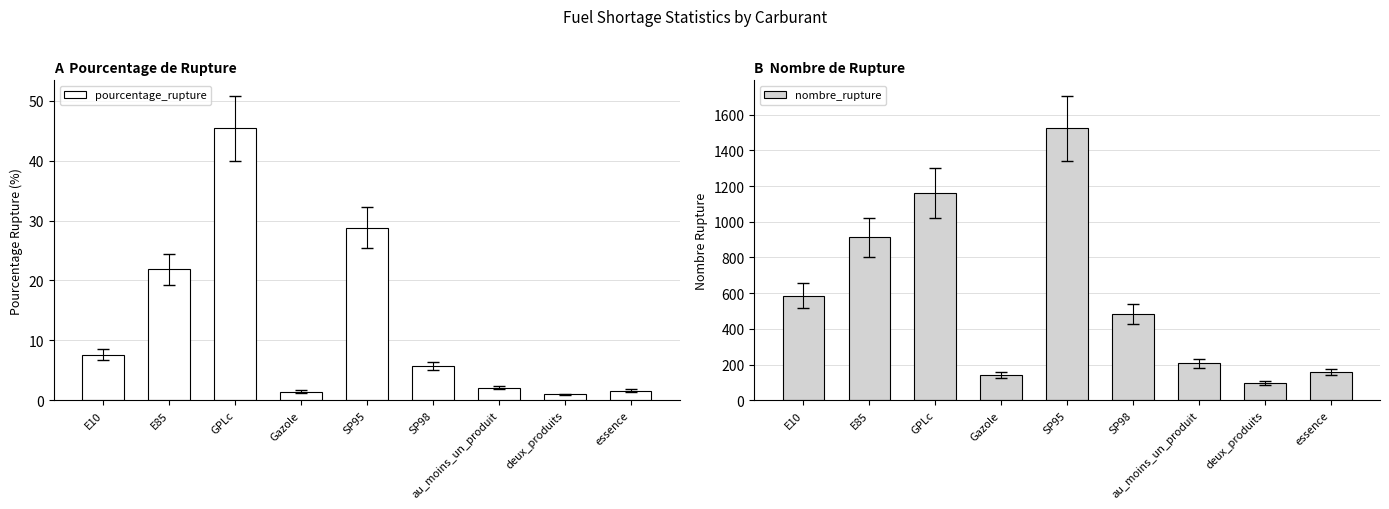

Count the number of categories in the chart.

9